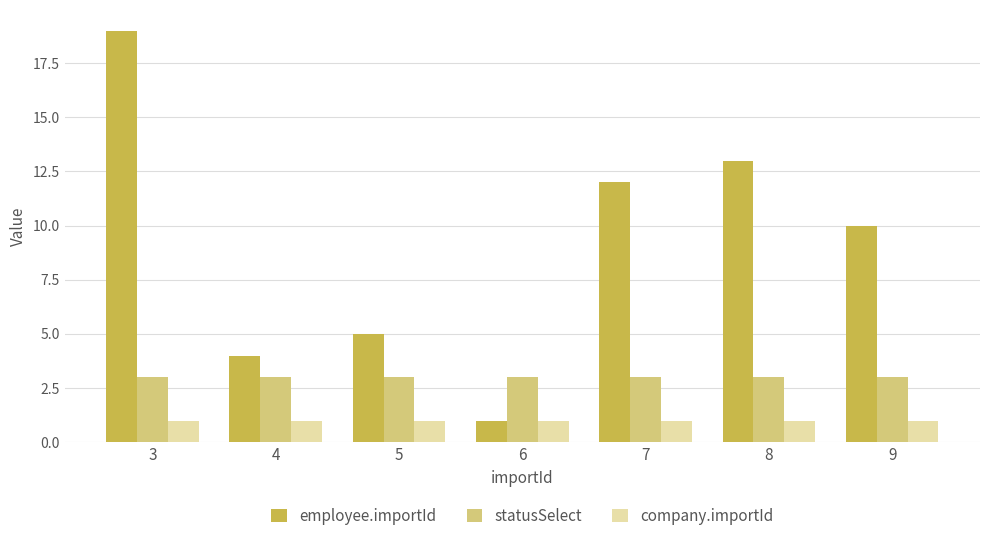

What is the average value of the statusSelect series?

3